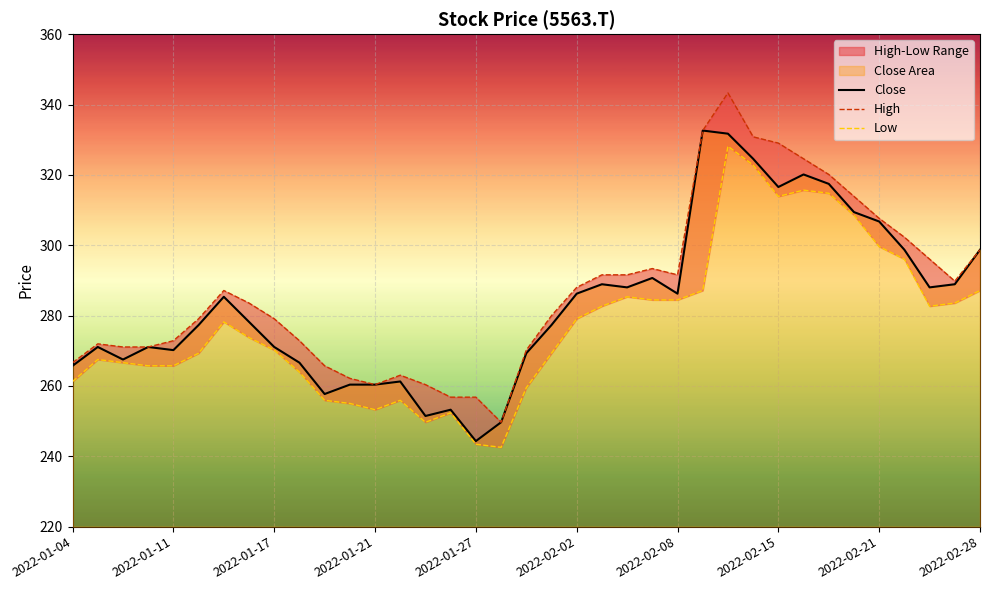

At how many categories does at least one series exceed 295?

11